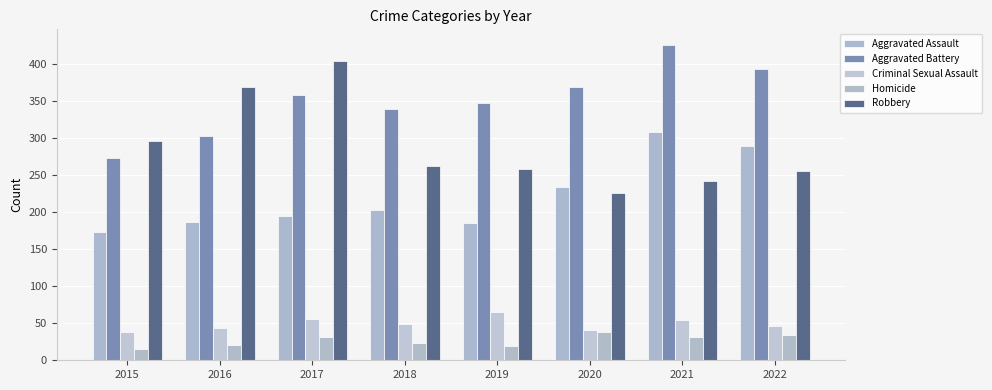

What is the difference between the maximum and minimum values in the Homicide series?

23